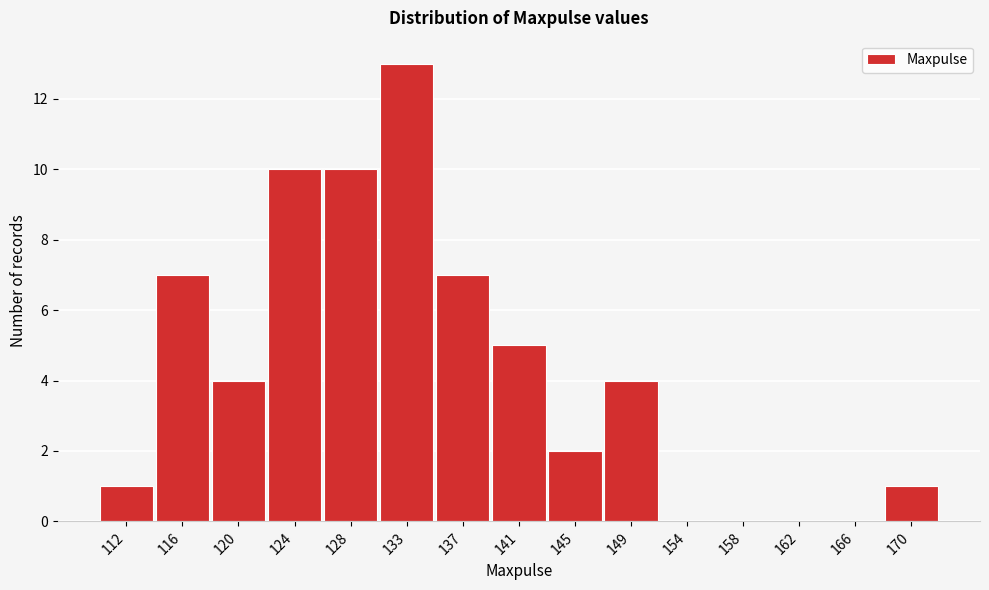

Reading left to right, what are all the values shown in this chart?

112=1	116=7	120=4	124=10	128=10	133=13	137=7	141=5	145=2	149=4	154=0	158=0	162=0	166=0	170=1